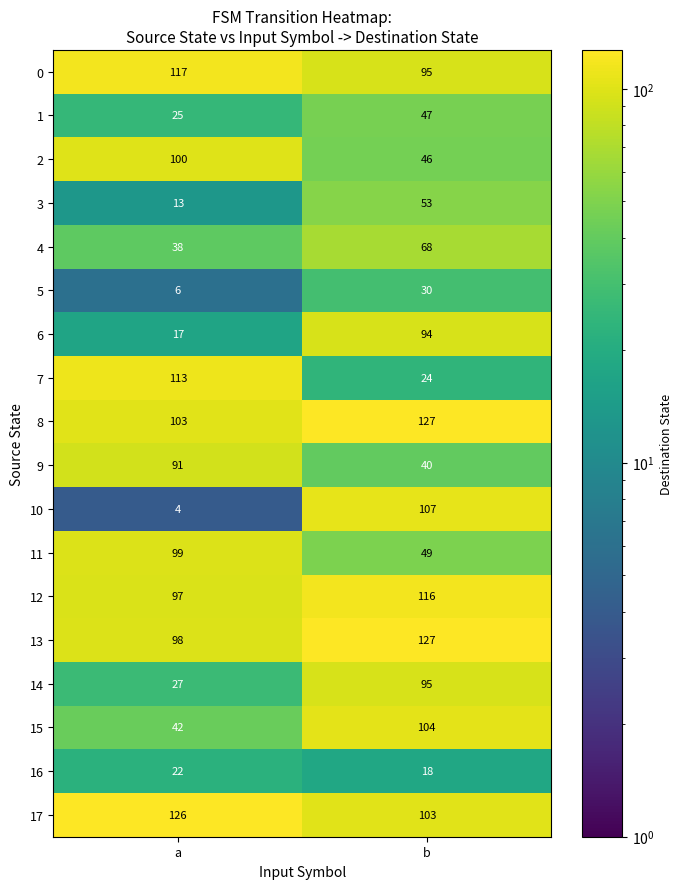

At which label does 13 reach its peak?

b